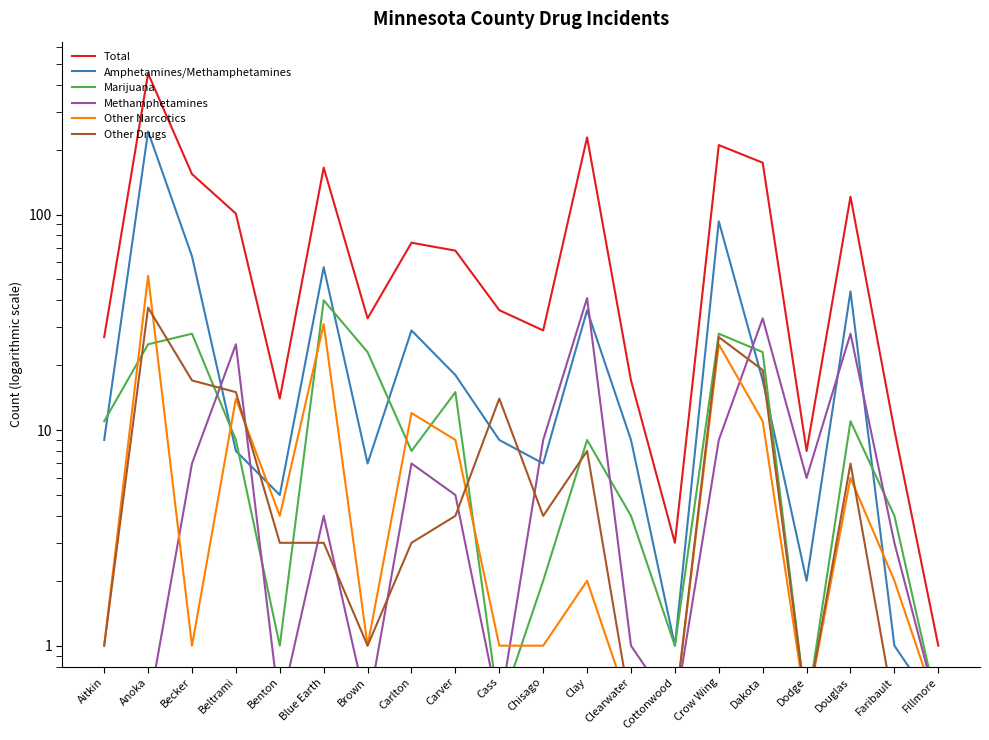

The Amphetamines/Methamphetamines series shows 93.0 at Crow Wing. True or false?

True